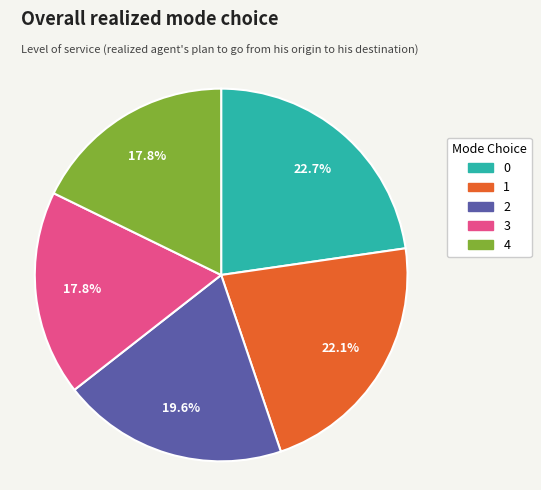

To the nearest percent, what is the difference between the 4 and 2 slice percentages?

2%